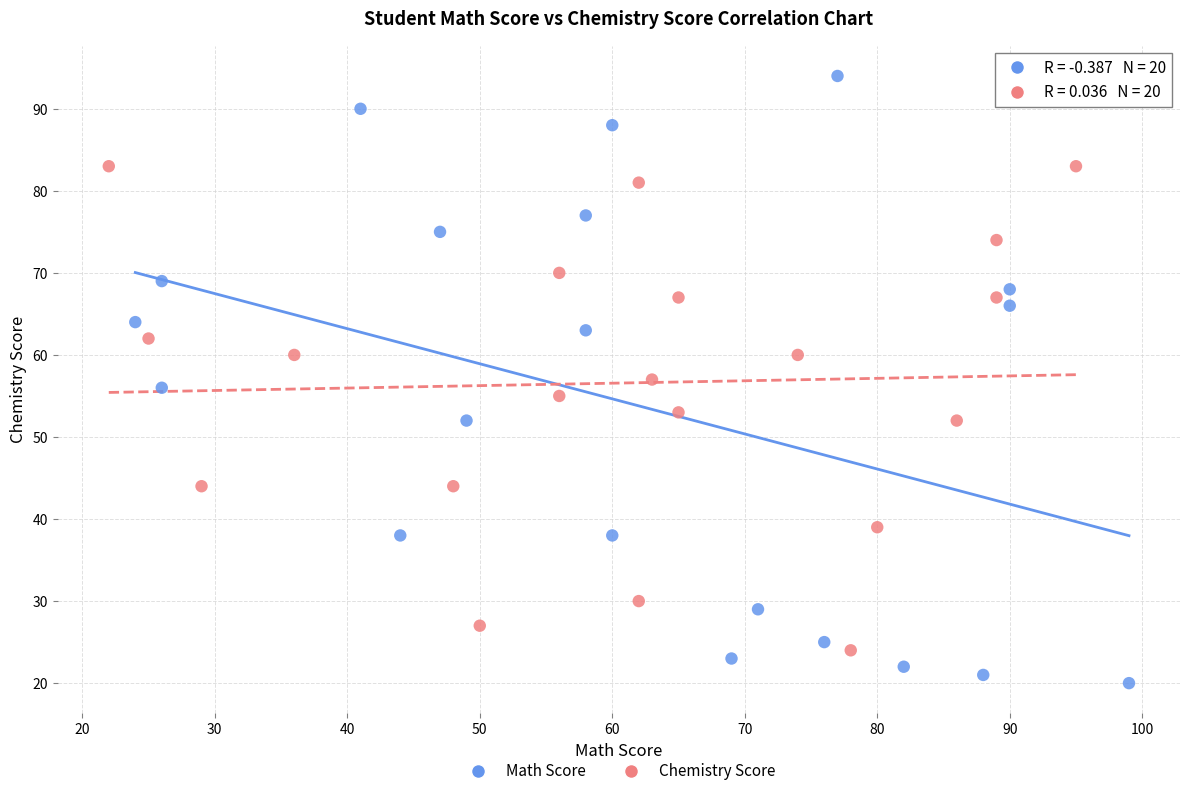

Which series has the widest spread of Y values?

Math Score